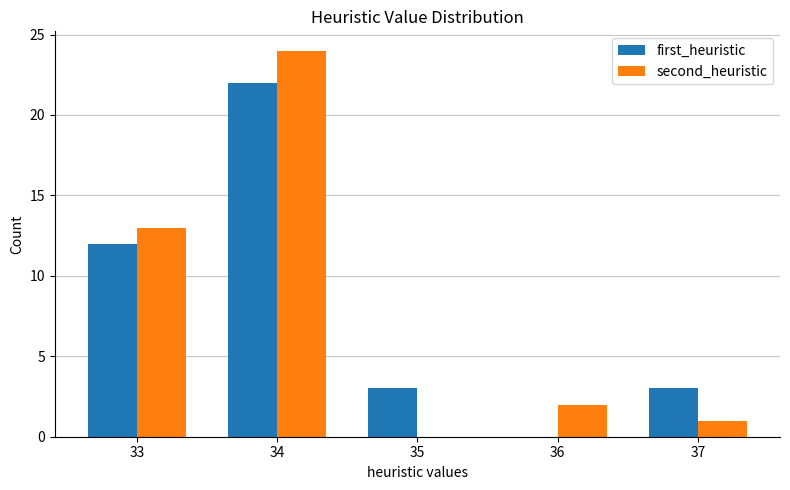

Which series has the largest range (max minus min)?

second_heuristic